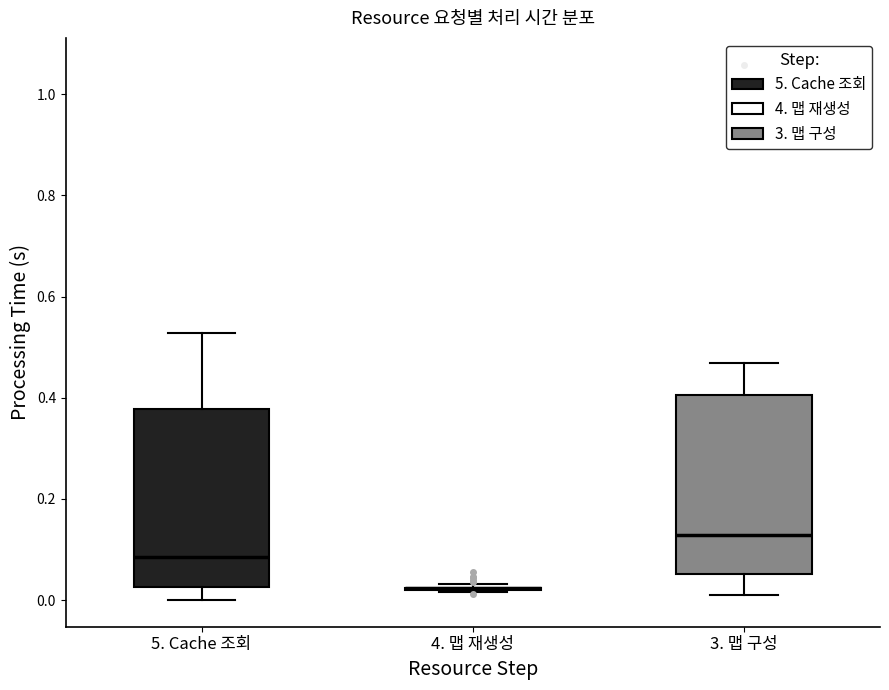

Reading left to right, read every box against the y-axis: the position of its median line, the range the box covers, and the ends of its whiskers. The values are not printed on the chart, so give them approximately, as read against the axis.

5. Cache 조회: median 0.08, box 0.02 to 0.38, whiskers 0.00 to 0.52
4. 맵 재생성: box collapsed to a line at 0.02, whiskers 0.02 to 0.04
3. 맵 구성: median 0.12, box 0.06 to 0.40, whiskers 0.00 to 0.46